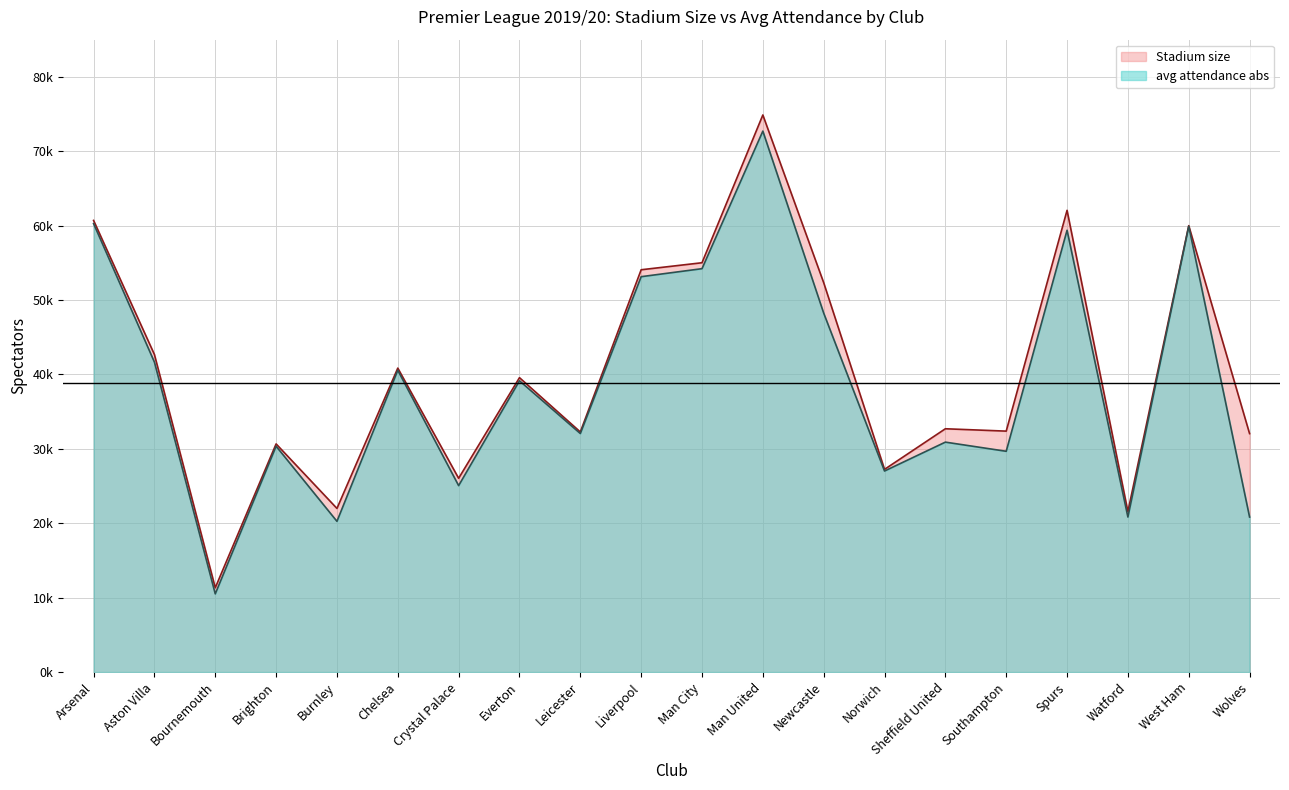

True or false: Stadium size and avg attendance abs cross at least once.

False